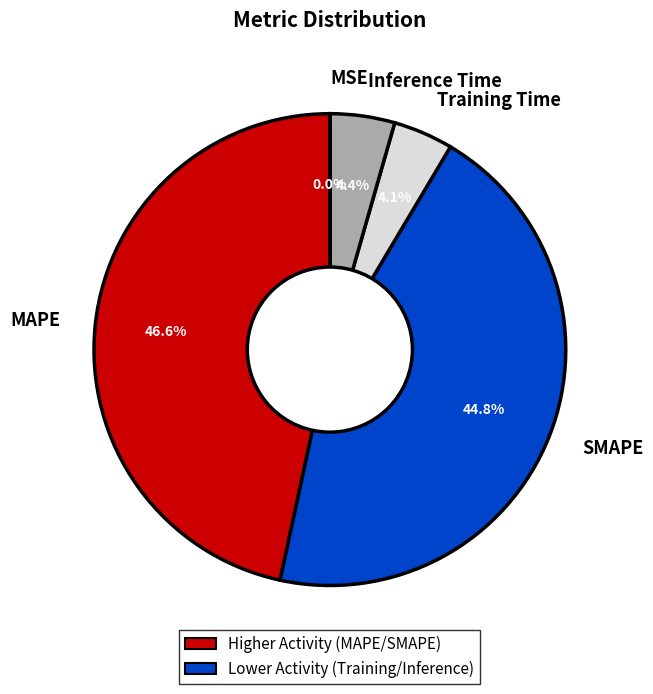

To the nearest percent, what percentage of the pie is Inference Time?

4%